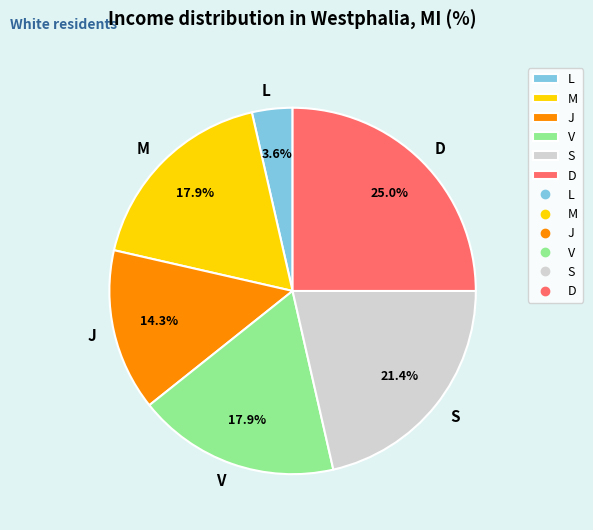

To the nearest percent, what percentage of the pie is D?

25%